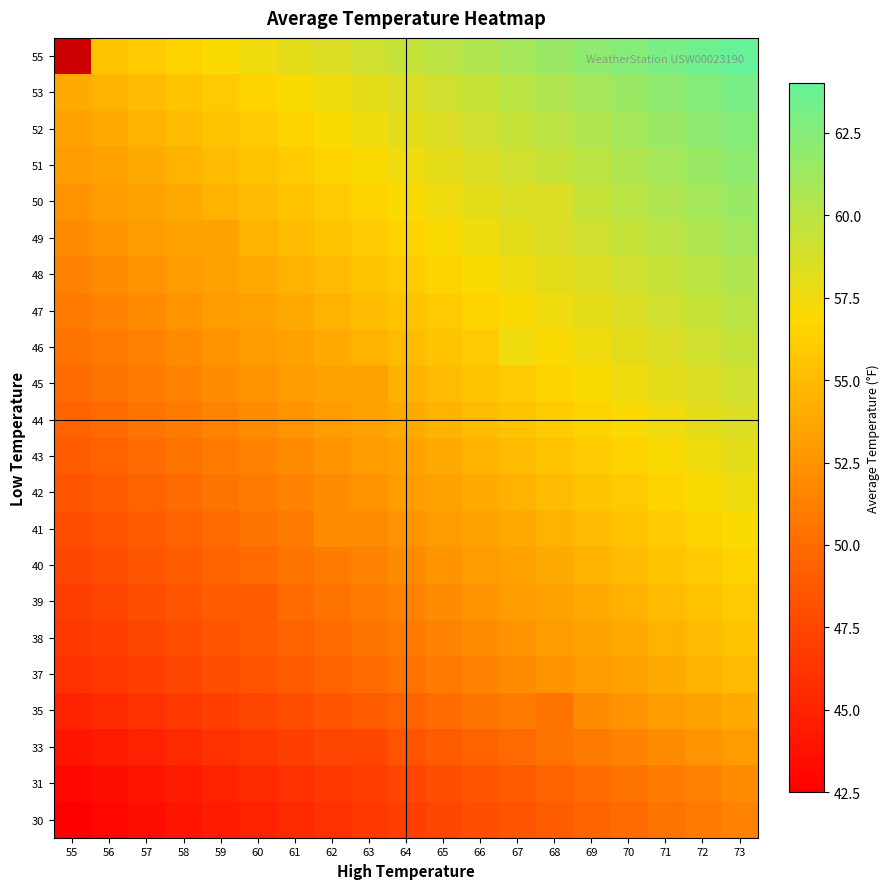

What is the minimum value for 48?

51.5